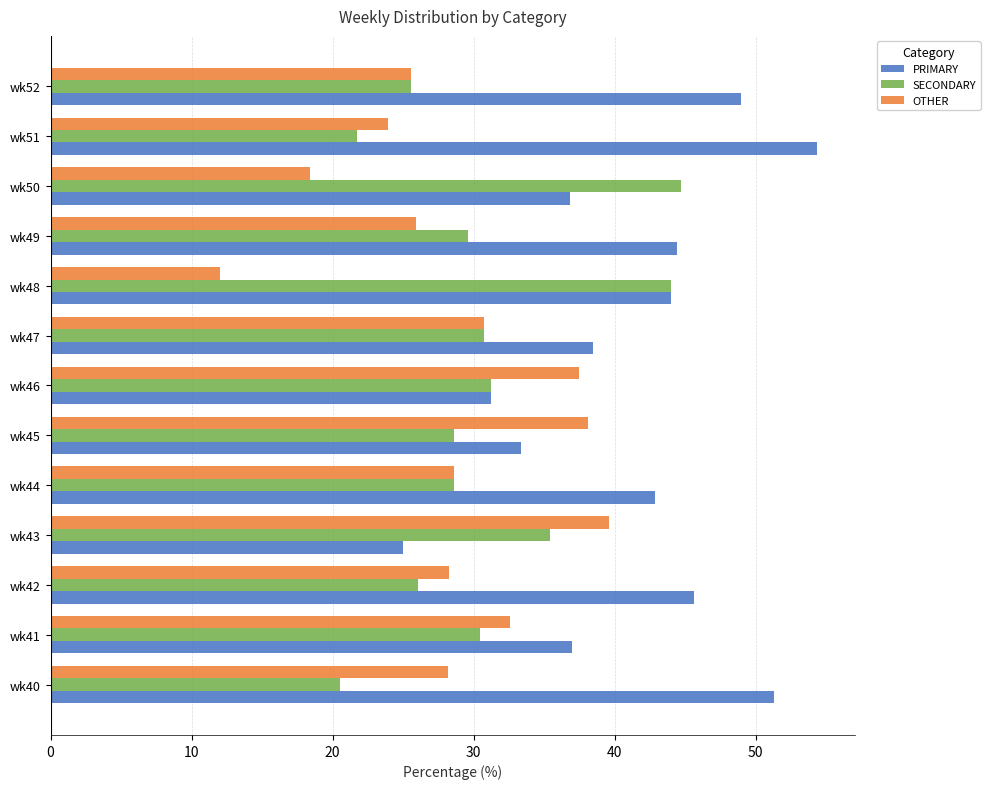

Which series has the largest total across all categories?

PRIMARY